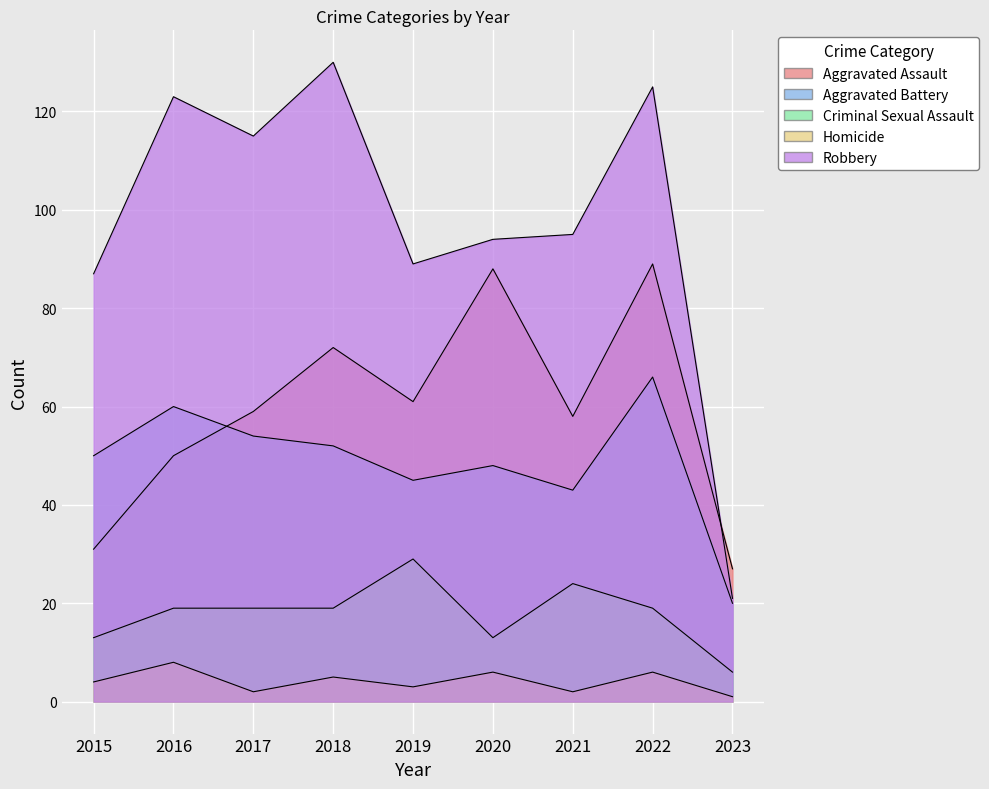

At how many categories does at least one series exceed 81?

8